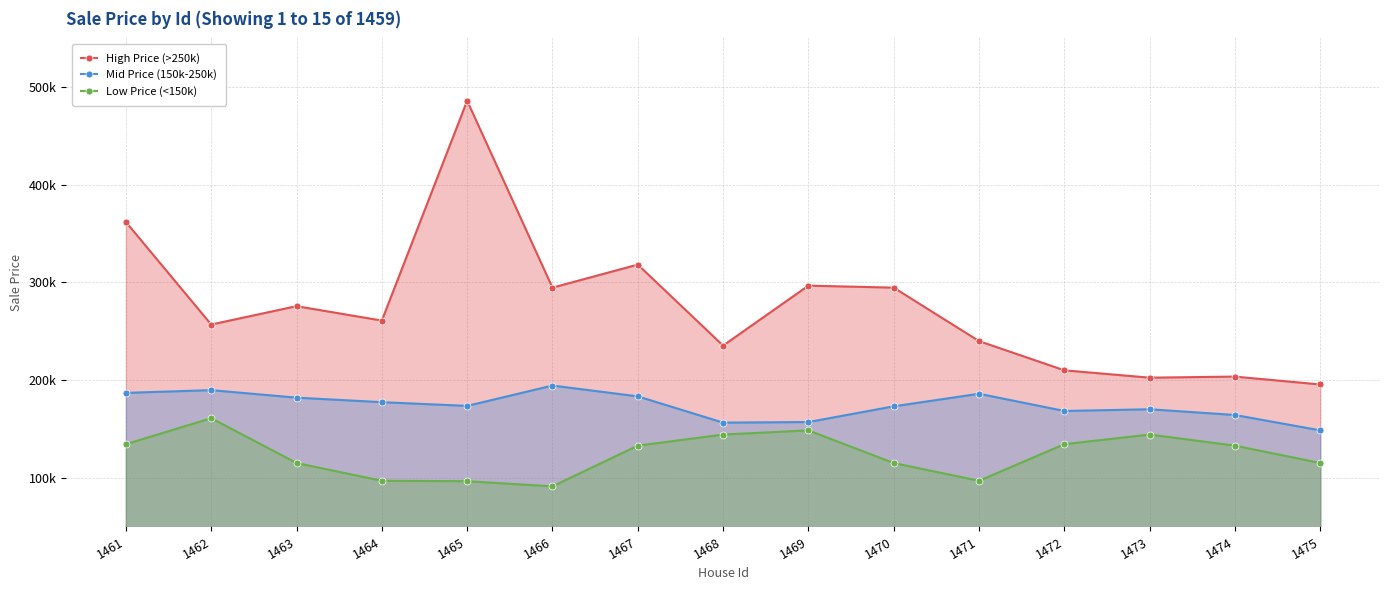

At how many categories does at least one series exceed 284399?

6